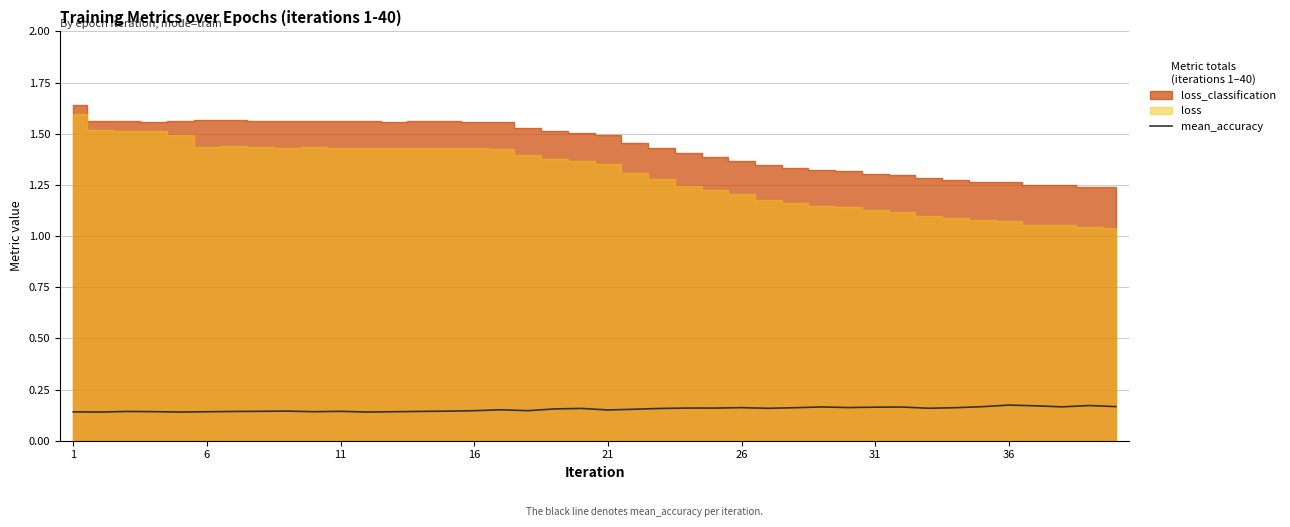

What is the smallest value displayed?

0.1